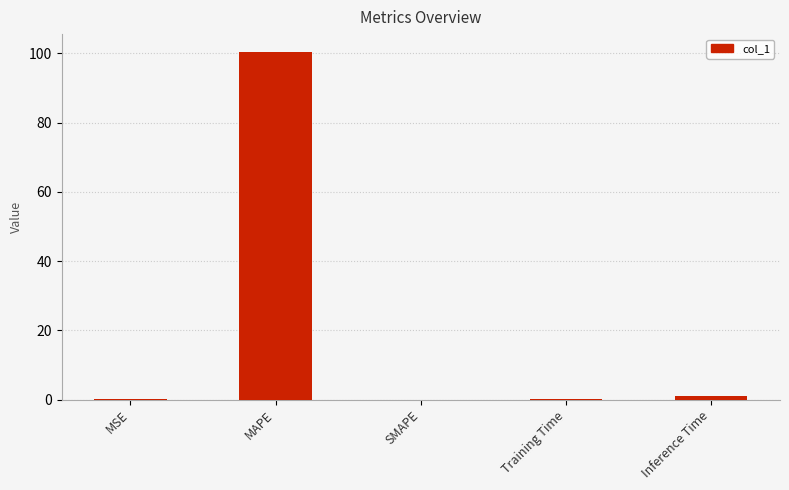

What is the change in value from MAPE to SMAPE?

-100.5